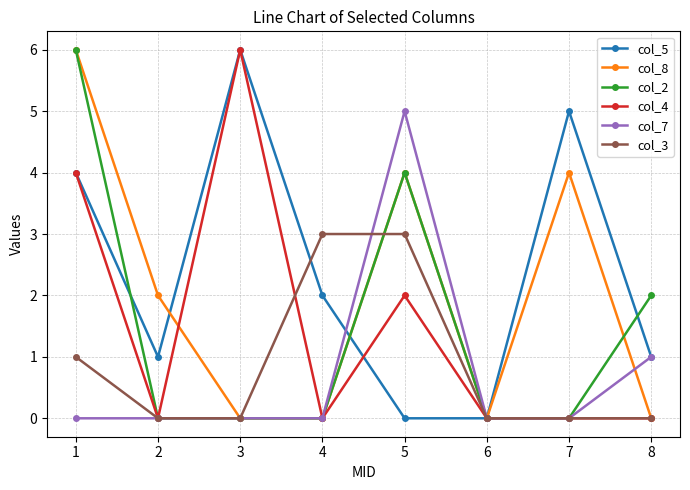

Between 3 and 5, which series saw the biggest shift?

col_5